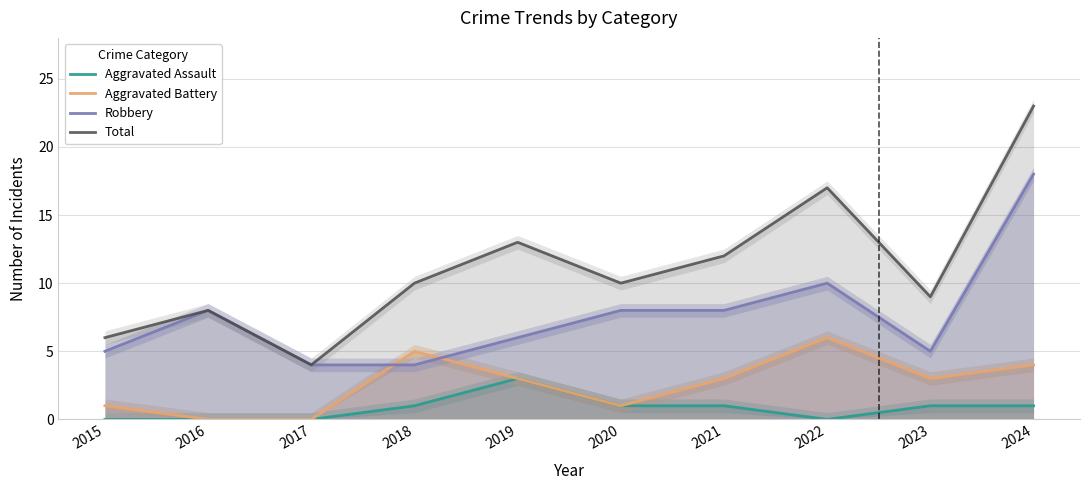

How many lines are shown in the chart?

4